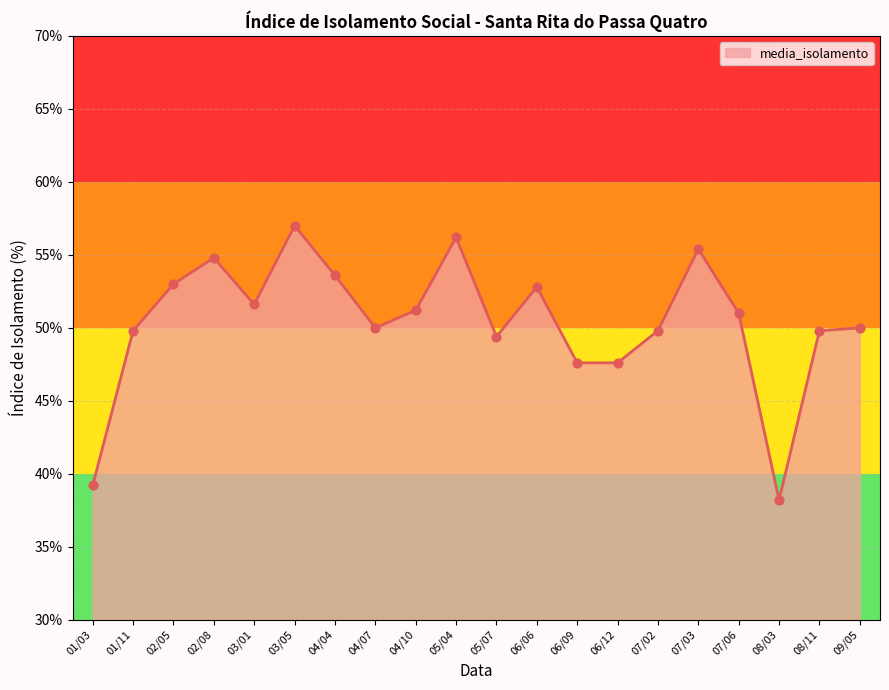

Approximately how many times larger is the value at 02/05 compared to 07/06?

1.0